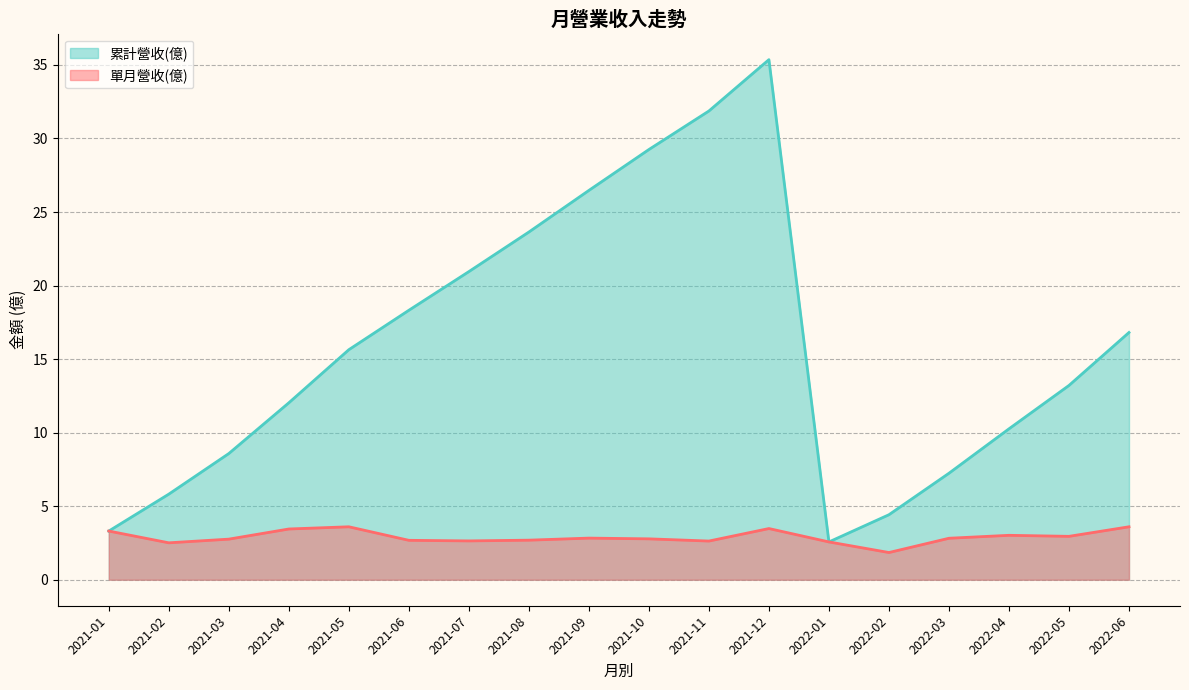

What position from the left is 2022-01?

13